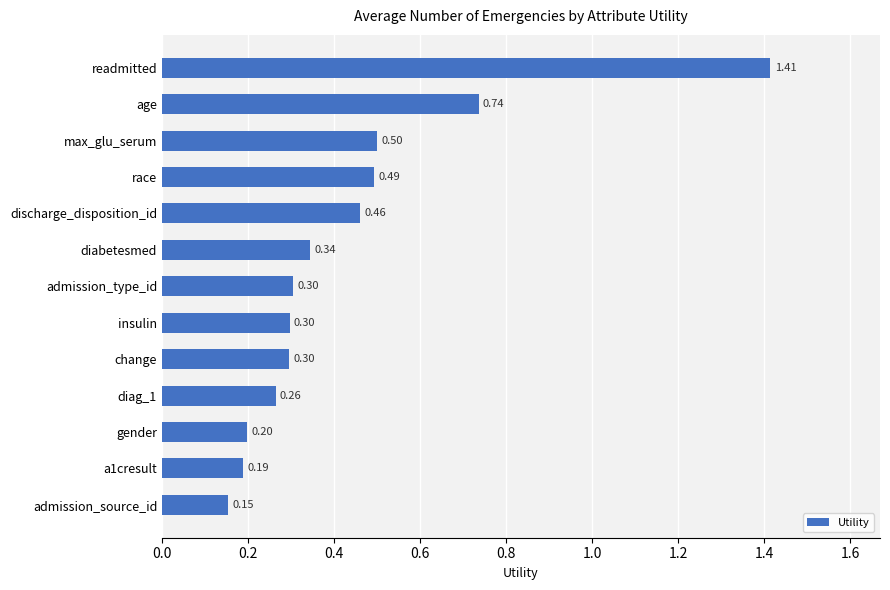

What is the average value?

0.4